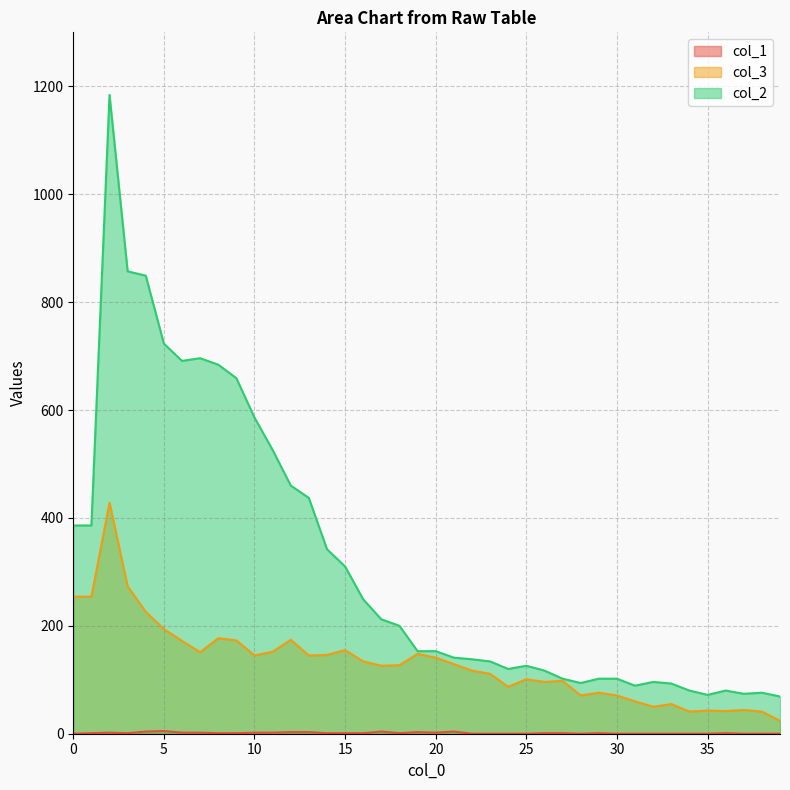

Reading right to left, transcribe all the data shown in this chart.

col_1: 39=0	38=0	37=0	36=1	35=0	34=0	33=0	32=0	31=0	30=0	29=1	28=0	27=1	26=1	25=0	24=0	23=0	22=0	21=4	20=2	19=3	18=1	17=4	16=1	15=1	14=1	13=3	12=3	11=2	10=2	9=1	8=1	7=2	6=2	5=5	4=4	3=1	2=2	1=1	0=0
col_3: 39=24	38=41	37=44	36=42	35=43	34=41	33=55	32=50	31=60	30=71	29=76	28=71	27=98	26=96	25=101	24=87	23=111	22=117	21=129	20=141	19=148	18=127	17=126	16=134	15=155	14=146	13=145	12=174	11=152	10=145	9=173	8=177	7=151	6=172	5=194	4=226	3=273	2=428	1=254	0=254
col_2: 39=69	38=76	37=74	36=80	35=72	34=80	33=93	32=96	31=89	30=102	29=102	28=94	27=102	26=117	25=126	24=120	23=134	22=138	21=141	20=153	19=153	18=200	17=212	16=249	15=310	14=342	13=437	12=460	11=526	10=586	9=659	8=684	7=696	6=691	5=723	4=849	3=857	2=1184	1=386	0=386